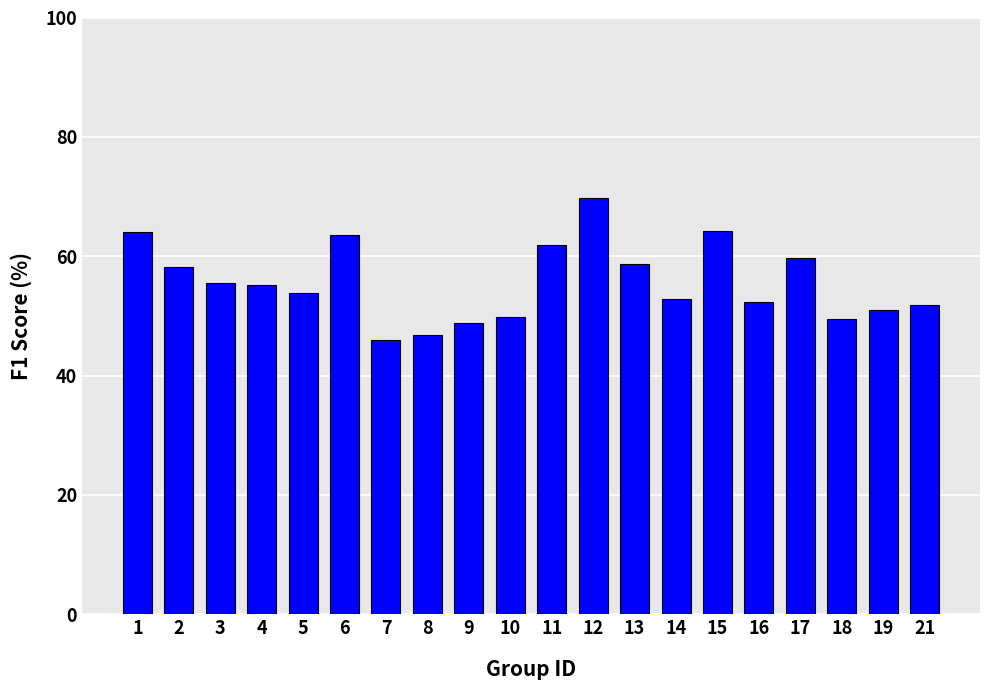

Does the chart contain stacked bars?

No